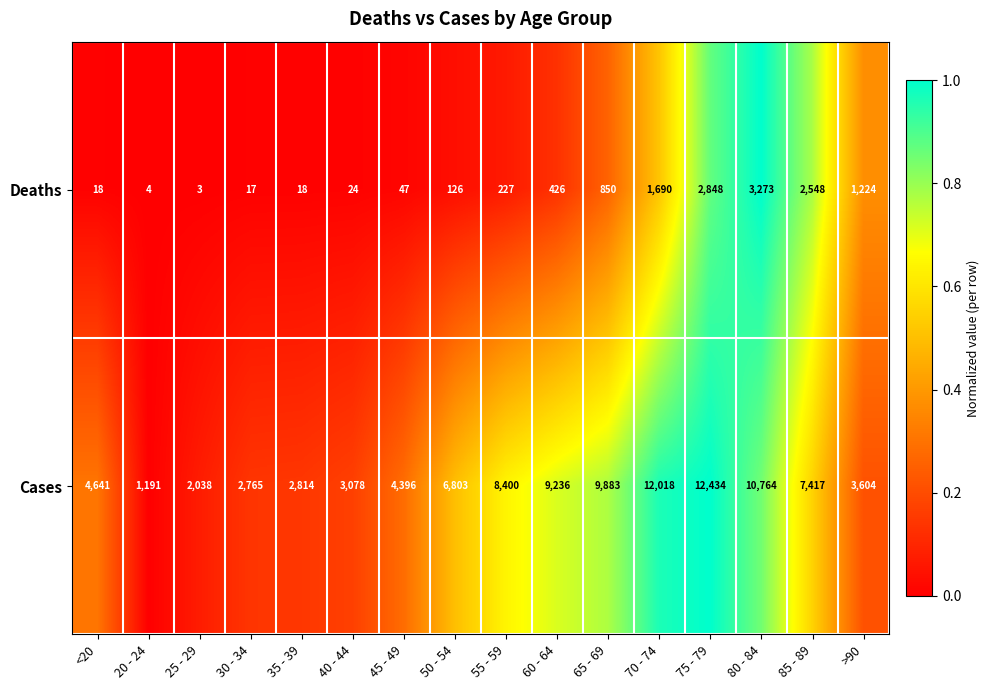

What is the greatest value displayed?

12434